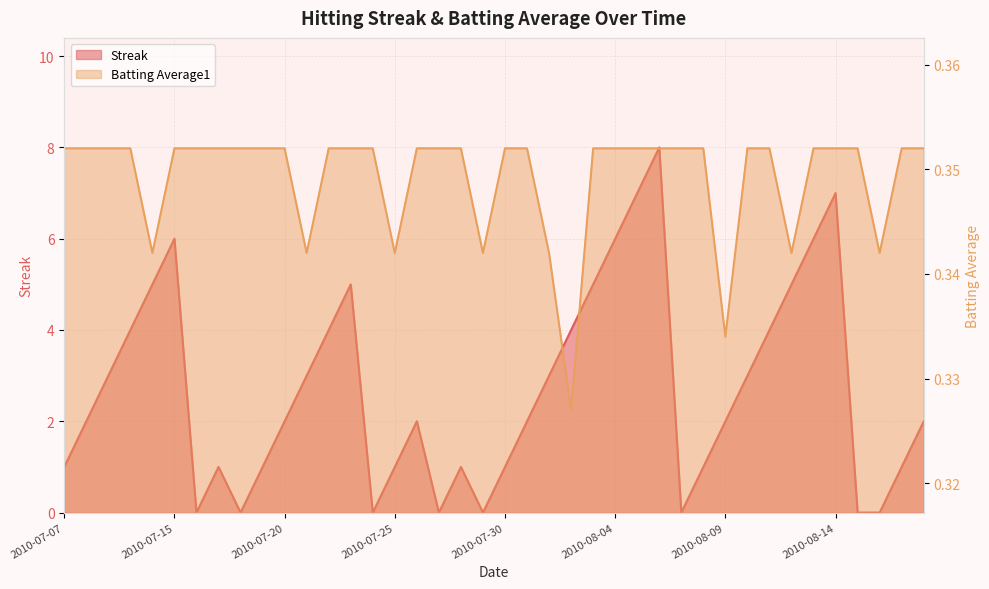

Reading right to left, list all the values displayed in this chart.

Streak: 2010-08-18=2.0	2010-08-17=1.0	2010-08-16=0.0	2010-08-15=0.0	2010-08-14=7.0	2010-08-13=6.0	2010-08-12=5.0	2010-08-11=4.0	2010-08-10=3.0	2010-08-09=2.0	2010-08-08=1.0	2010-08-07=0.0	2010-08-06=8.0	2010-08-05=7.0	2010-08-04=6.0	2010-08-03=5.0	2010-08-02=4.0	2010-08-01=3.0	2010-07-31=2.0	2010-07-30=1.0	2010-07-29=0.0	2010-07-28=1.0	2010-07-27=0.0	2010-07-26=2.0	2010-07-25=1.0	2010-07-24=0.0	2010-07-23=5.0	2010-07-22=4.0	2010-07-21=3.0	2010-07-20=2.0	2010-07-19=1.0	2010-07-18=0.0	2010-07-17=1.0	2010-07-16=0.0	2010-07-15=6.0	2010-07-11=5.0	2010-07-10=4.0	2010-07-09=3.0	2010-07-08=2.0	2010-07-07=1.0
Batting Average1: 2010-08-18=0.4	2010-08-17=0.4	2010-08-16=0.3	2010-08-15=0.4	2010-08-14=0.4	2010-08-13=0.4	2010-08-12=0.3	2010-08-11=0.4	2010-08-10=0.4	2010-08-09=0.3	2010-08-08=0.4	2010-08-07=0.4	2010-08-06=0.4	2010-08-05=0.4	2010-08-04=0.4	2010-08-03=0.4	2010-08-02=0.3	2010-08-01=0.3	2010-07-31=0.4	2010-07-30=0.4	2010-07-29=0.3	2010-07-28=0.4	2010-07-27=0.4	2010-07-26=0.4	2010-07-25=0.3	2010-07-24=0.4	2010-07-23=0.4	2010-07-22=0.4	2010-07-21=0.3	2010-07-20=0.4	2010-07-19=0.4	2010-07-18=0.4	2010-07-17=0.4	2010-07-16=0.4	2010-07-15=0.4	2010-07-11=0.3	2010-07-10=0.4	2010-07-09=0.4	2010-07-08=0.4	2010-07-07=0.4